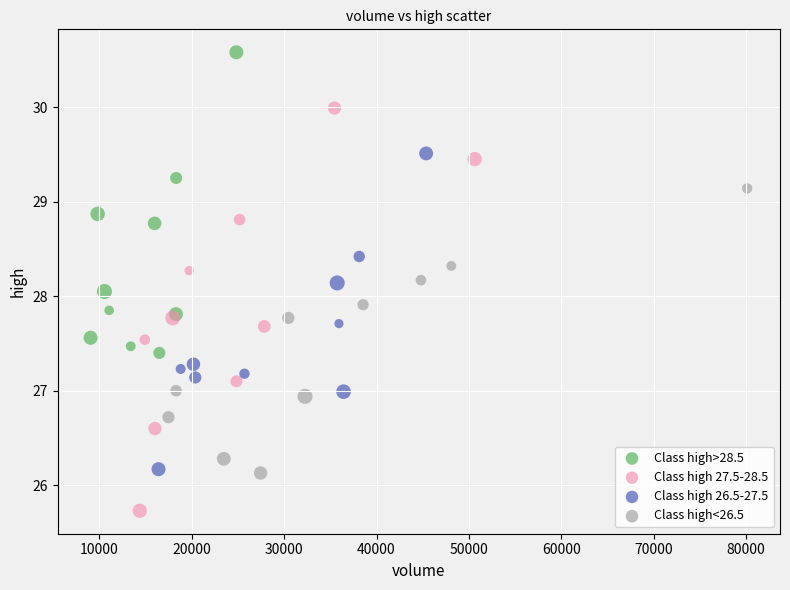

What are all the series names shown in the legend?

Class high>28.5, Class high 27.5-28.5, Class high 26.5-27.5, Class high<26.5